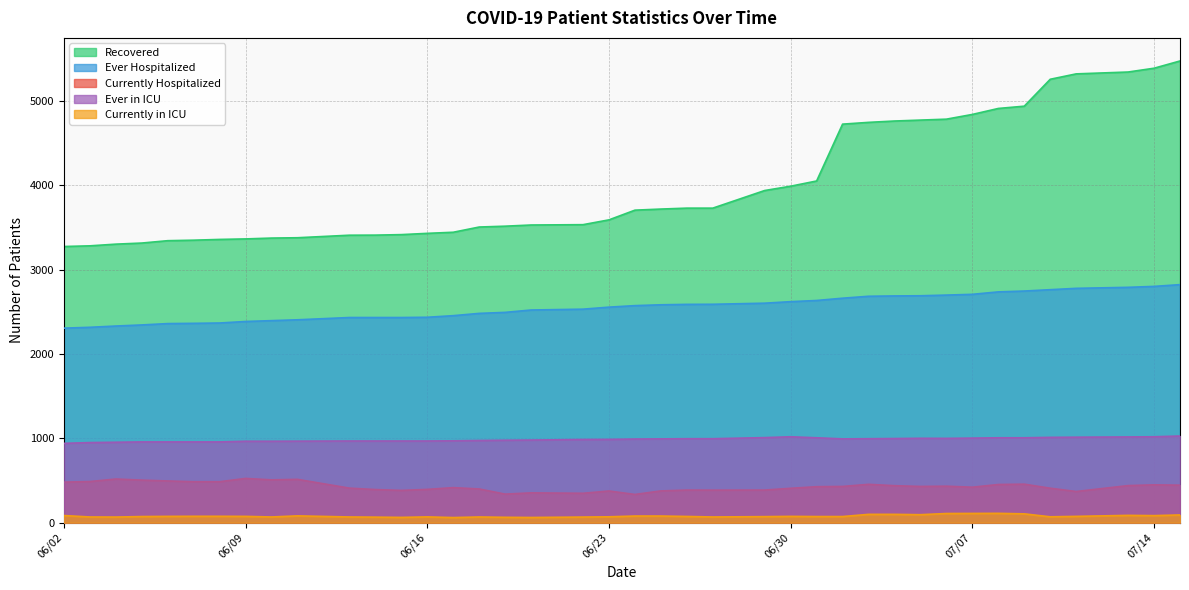

How many series are shown in this chart?

5